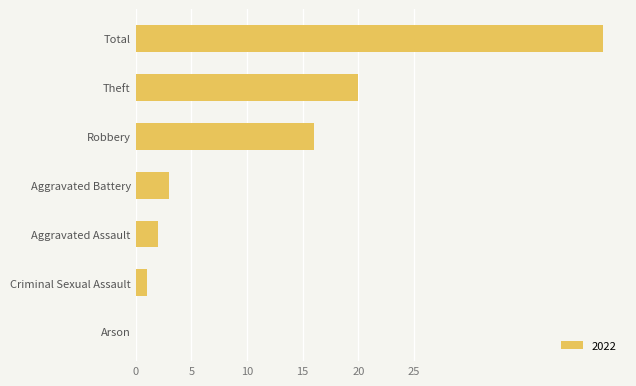

How many positive values are there?

6